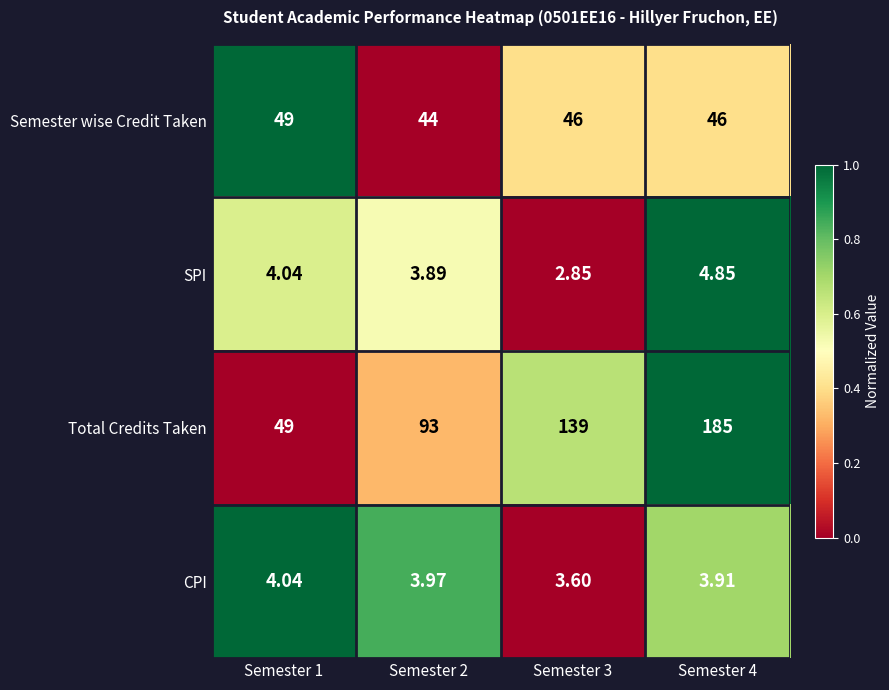

Is the value of Semester wise Credit Taken at Semester 3 greater than the value of Total Credits Taken at Semester 4?

No